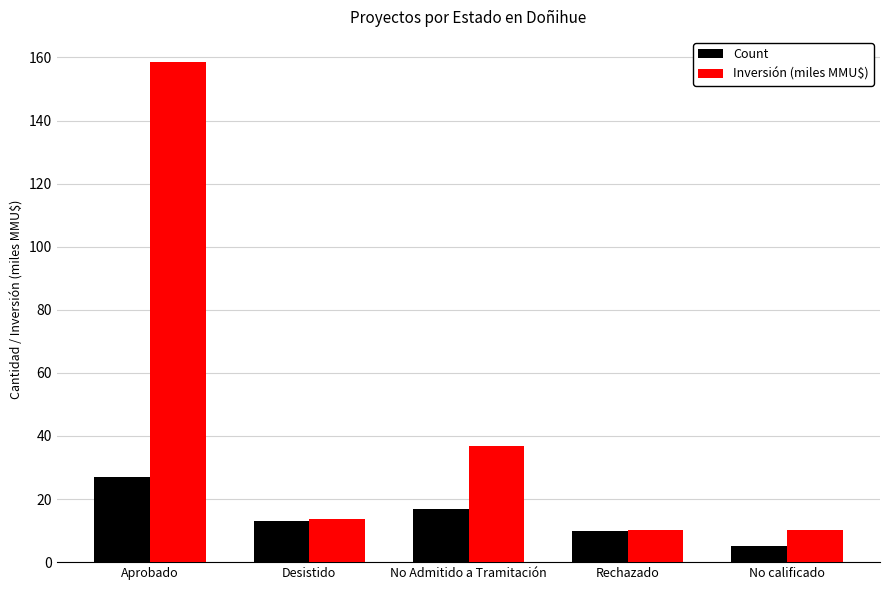

What is the sum of all Inversión (miles MMU$) values?

229.3